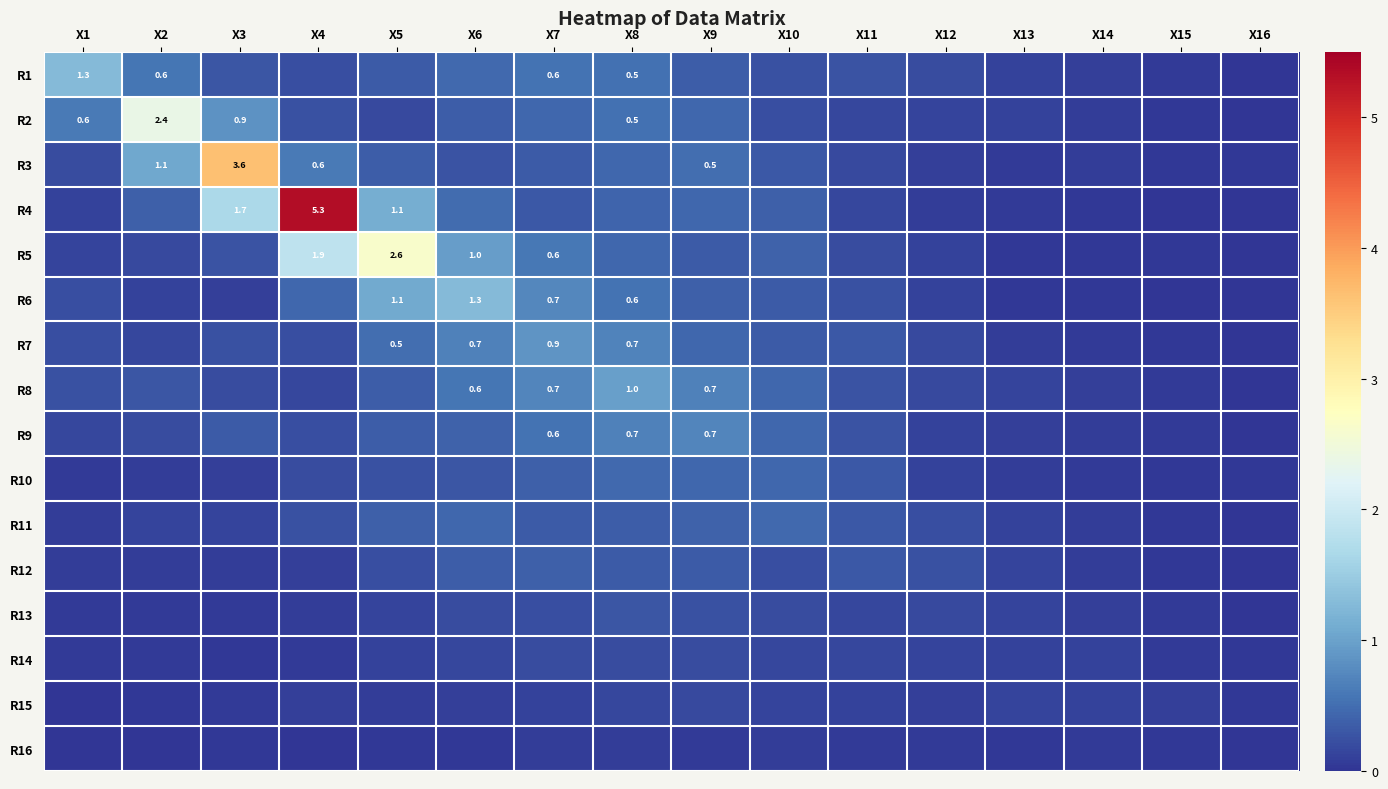

Where is R9 nearest to the value 0?

X16